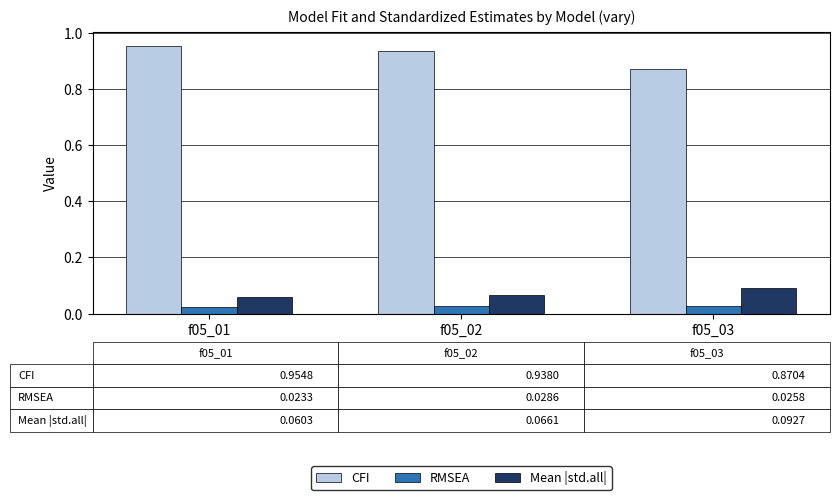

At which label is CFI closest to 0?

f05_03